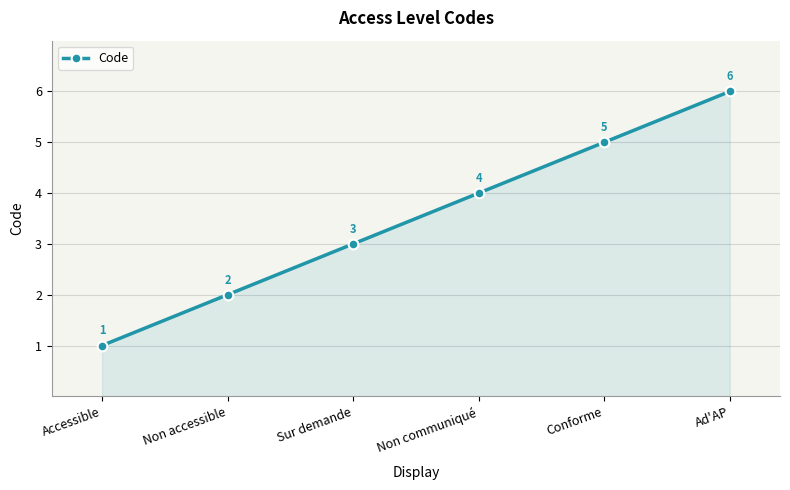

True or false: the data shows 6 at Ad'AP.

True